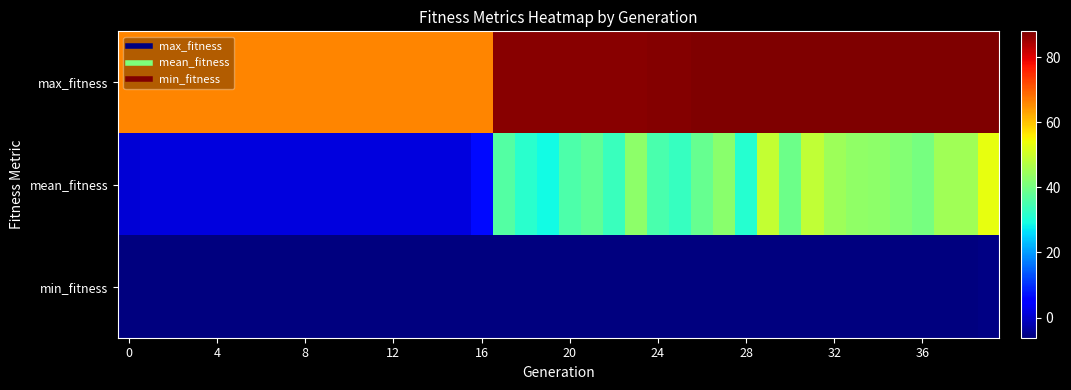

Which series has the largest total across all categories?

max_fitness